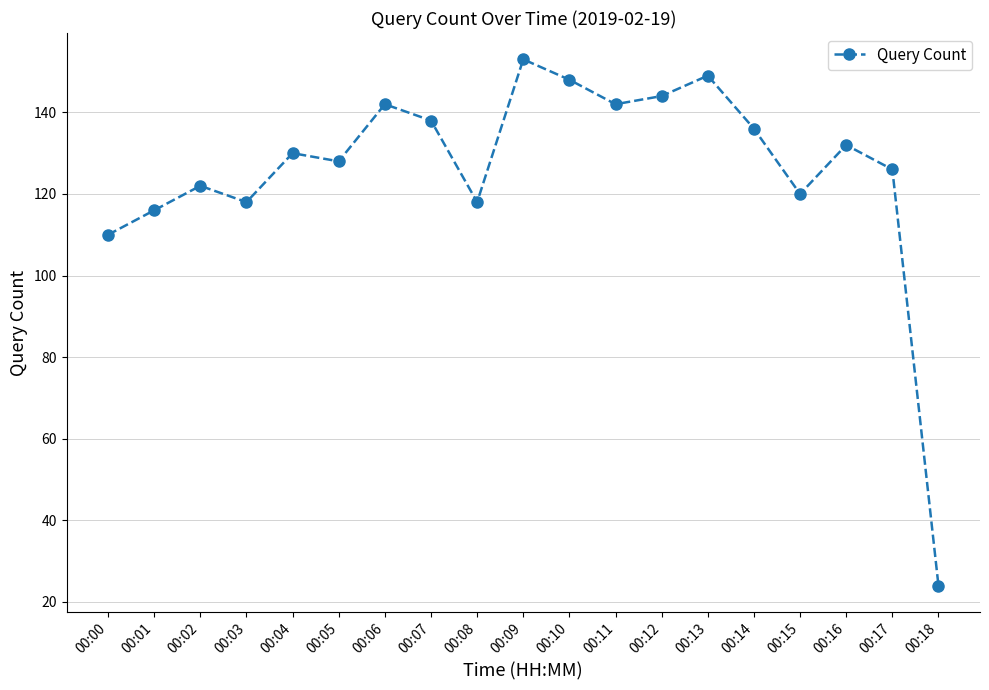

At which label is the value closest to 88?

00:00